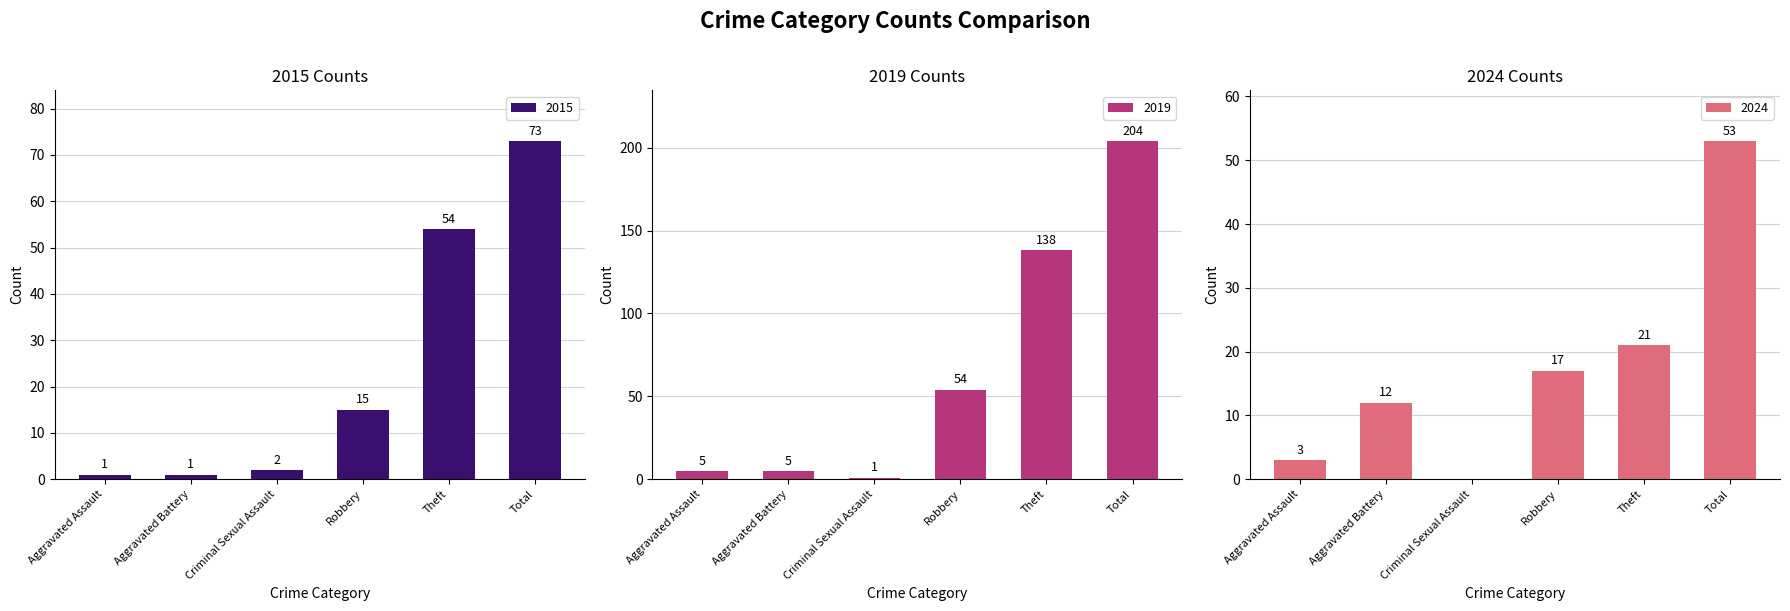

What is the sum of all 2019 values?

407